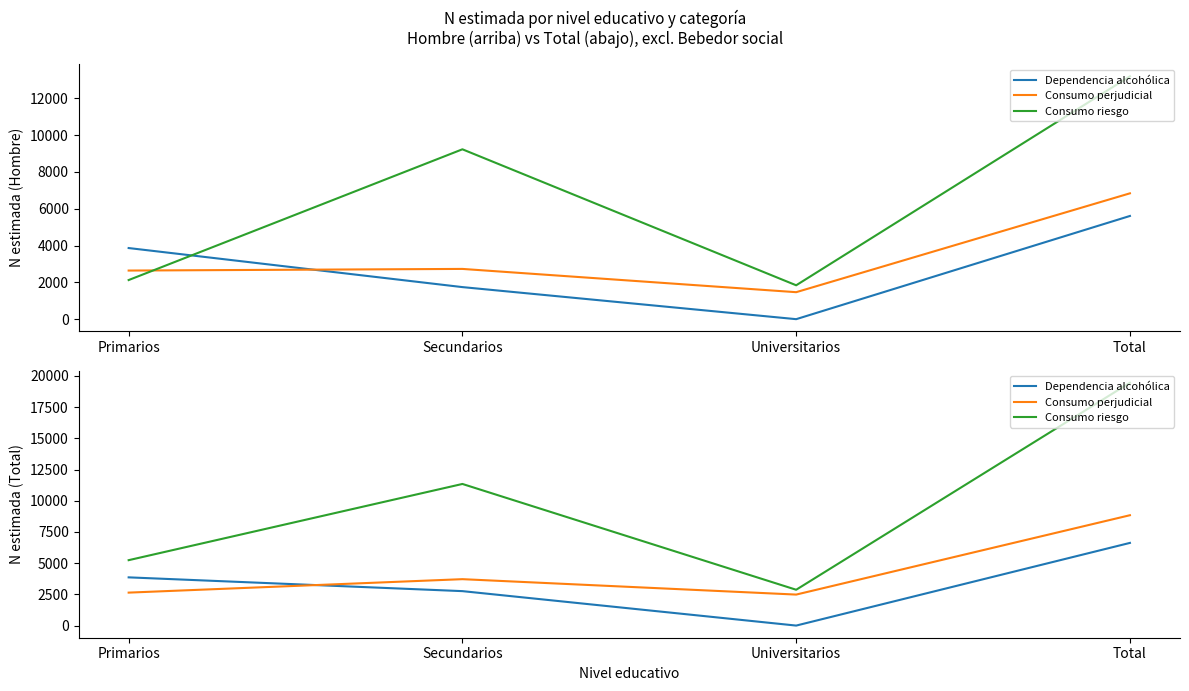

What is the difference between the Consumo riesgo values at Secundarios and Universitarios?

8477